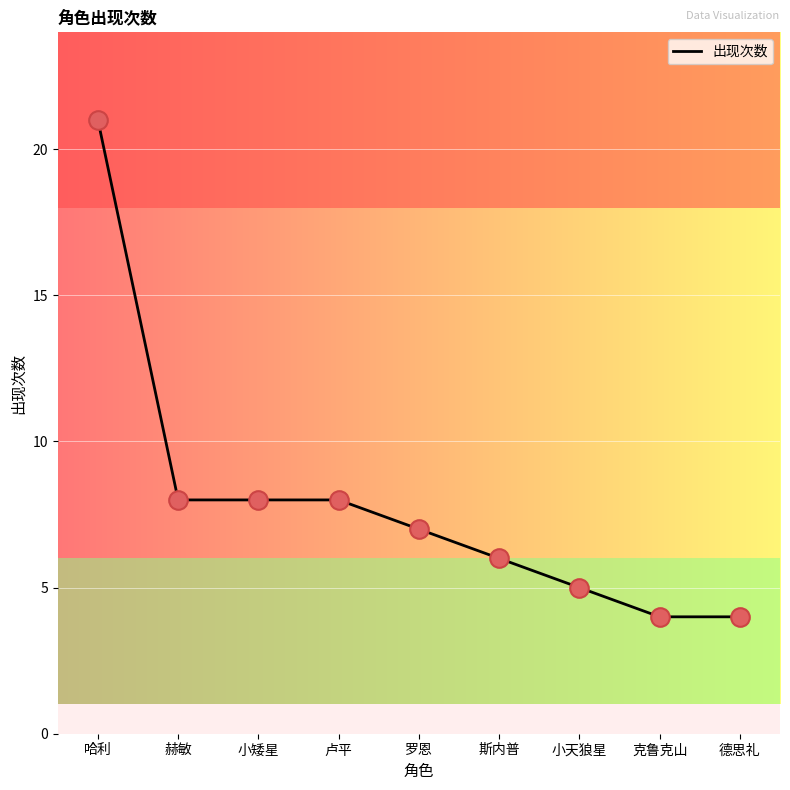

What is the ratio of the value at 卢平 to the value at 赫敏?

1.0